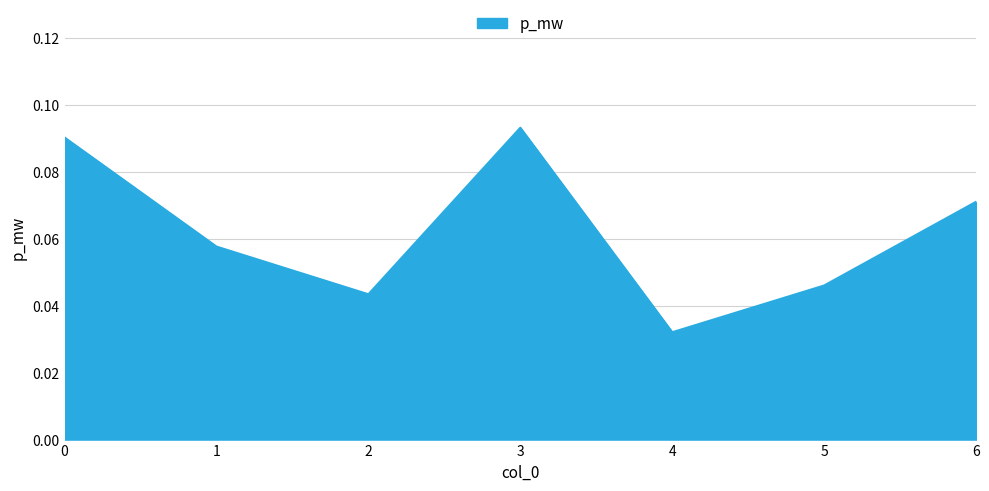

Where is the first local minimum?

2